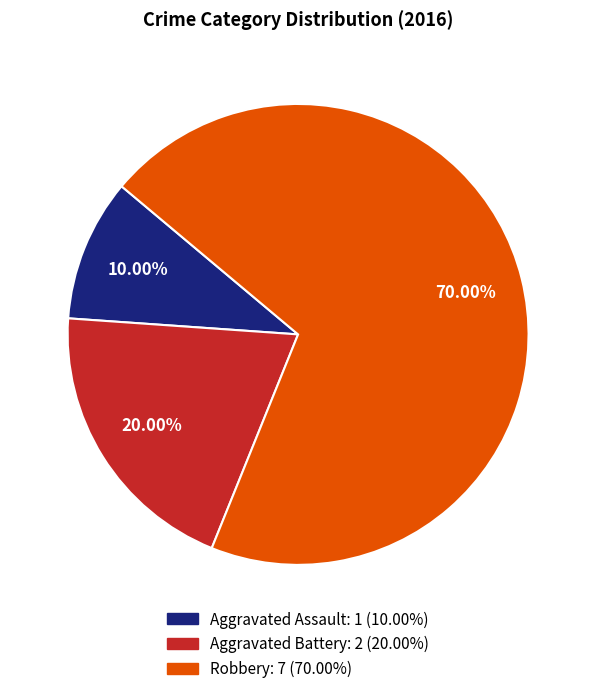

How many segments does this pie chart have?

3